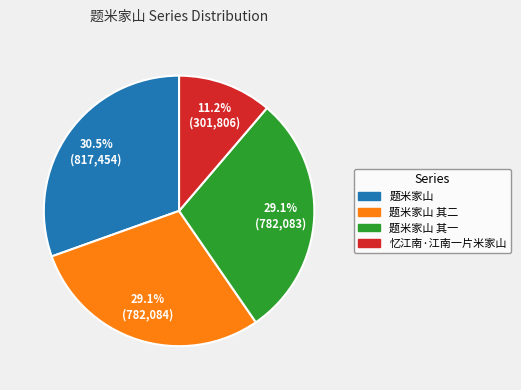

Is there any slice that represents more than half of the pie?

No